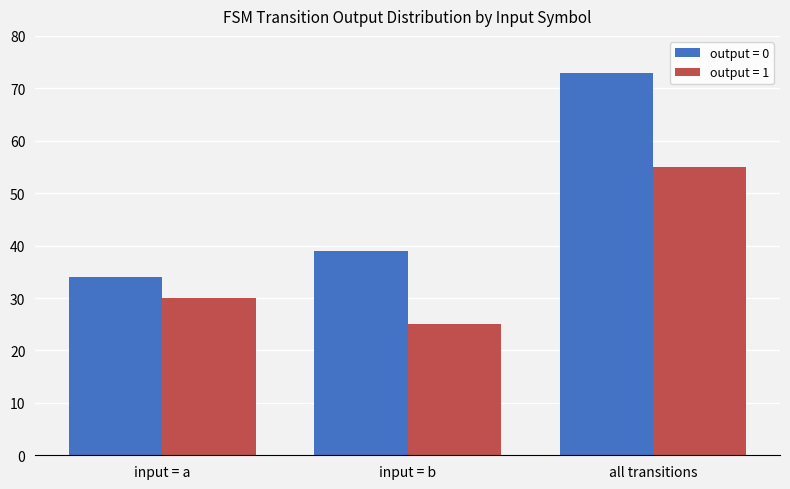

List the series in order of their peak value, lowest first.

output = 1, output = 0